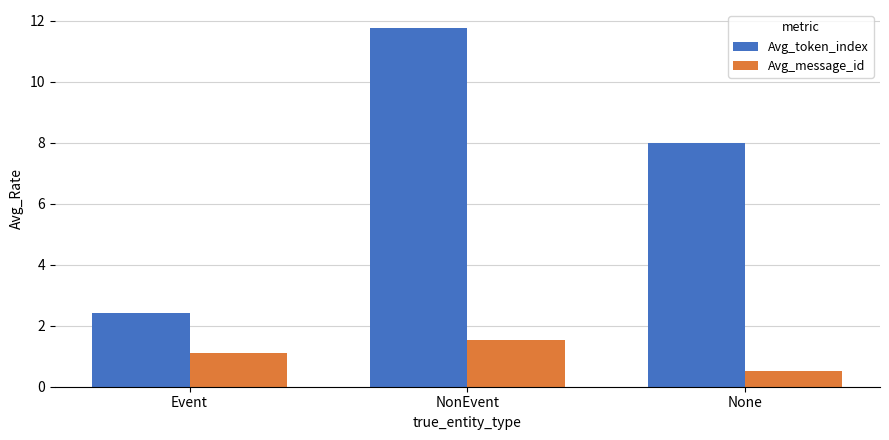

What are all the series names shown in the legend?

Avg_token_index, Avg_message_id